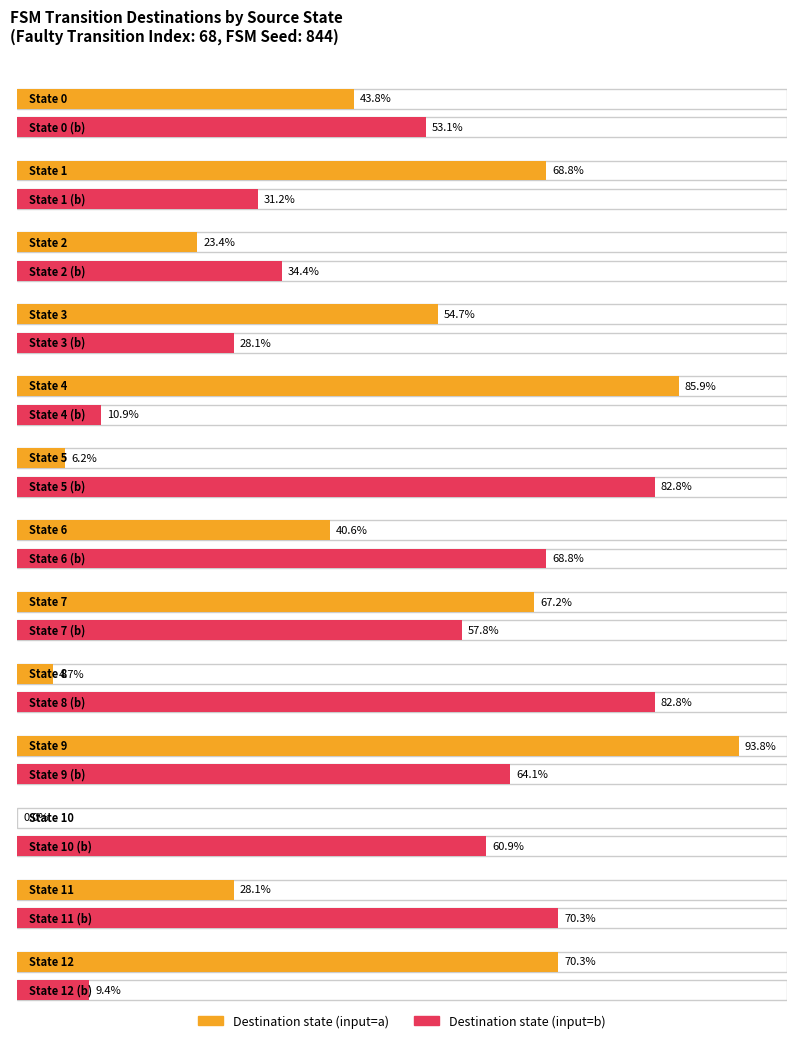

What is the approximate value of source_state at State 11?

11